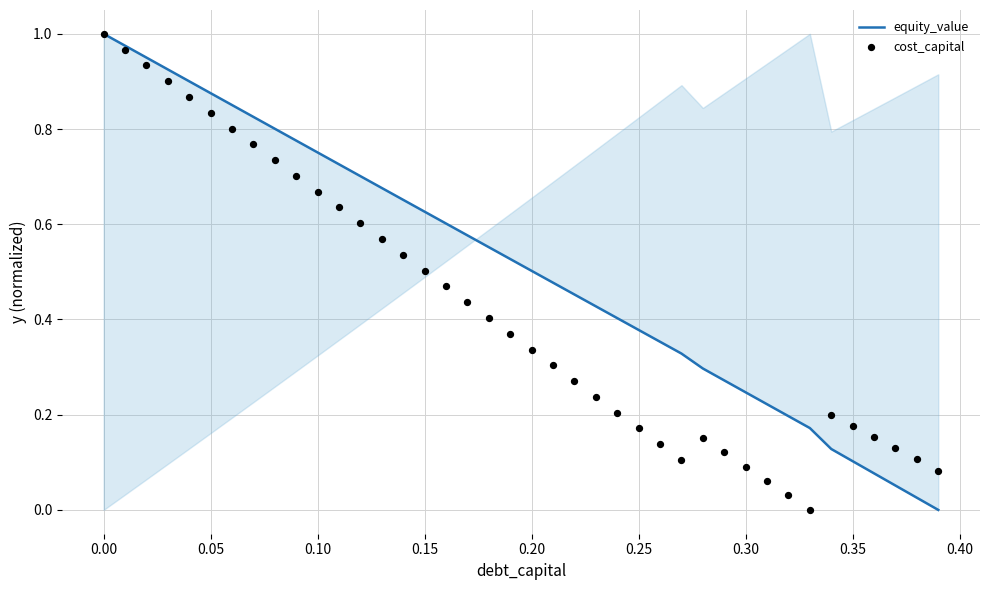

Which series has the largest total across all categories?

equity_value